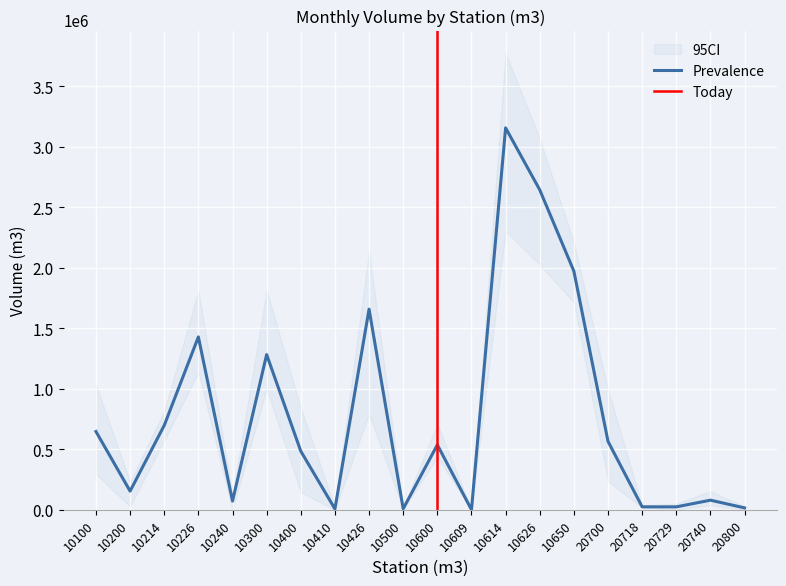

The value of Prevalence at 10650 is 2735708.2. True or false?

False